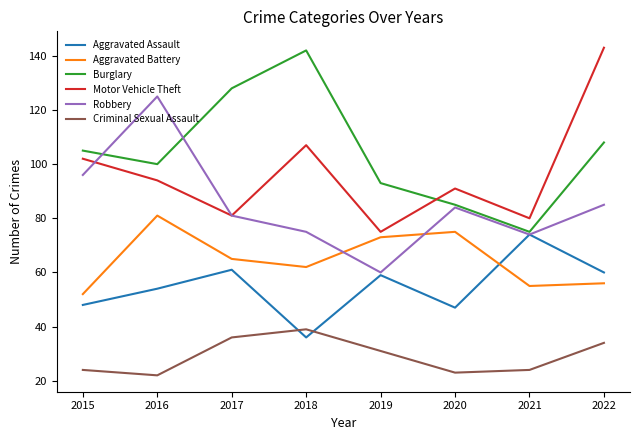

Reading left to right, what are all the values shown in this chart?

Aggravated Assault: 48	54	61	36	59	47	74	60
Aggravated Battery: 52	81	65	62	73	75	55	56
Burglary: 105	100	128	142	93	85	75	108
Motor Vehicle Theft: 102	94	81	107	75	91	80	143
Robbery: 96	125	81	75	60	84	74	85
Criminal Sexual Assault: 24	22	36	39	31	23	24	34